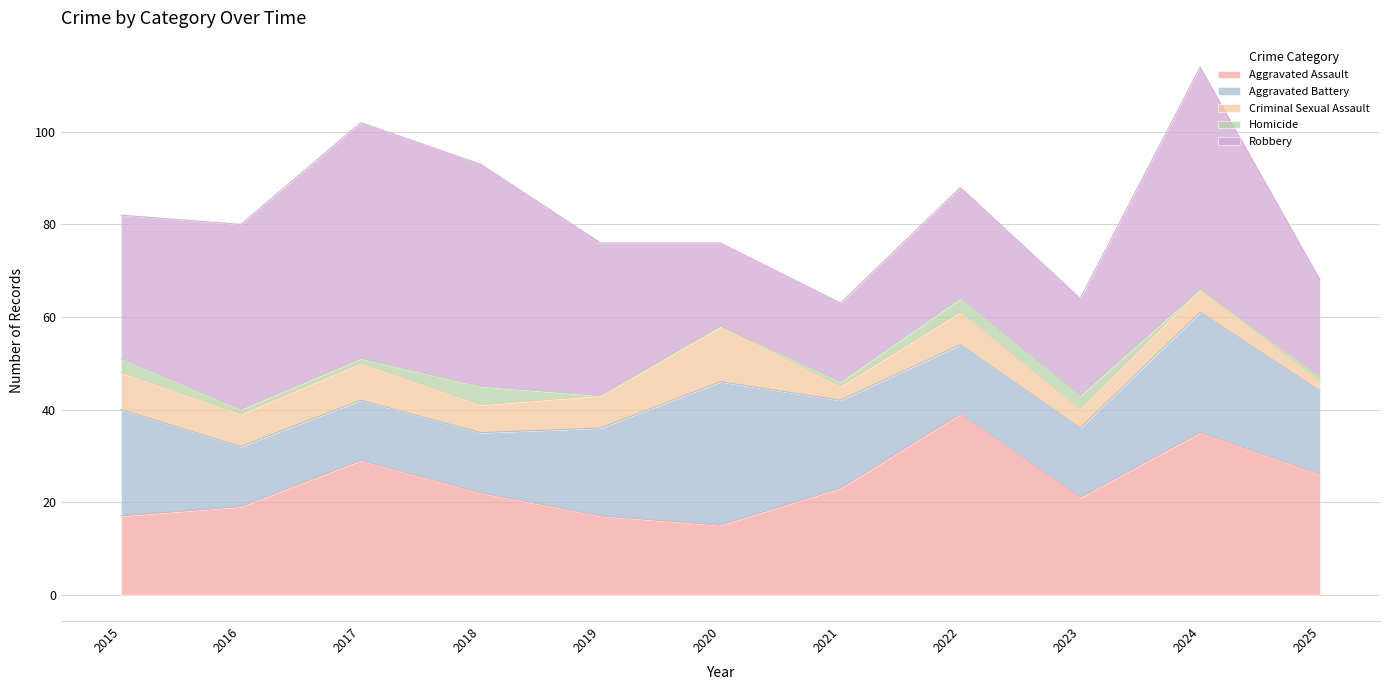

Rank the series at 2023 from lowest to highest value.

Homicide, Criminal Sexual Assault, Aggravated Battery, Aggravated Assault, Robbery